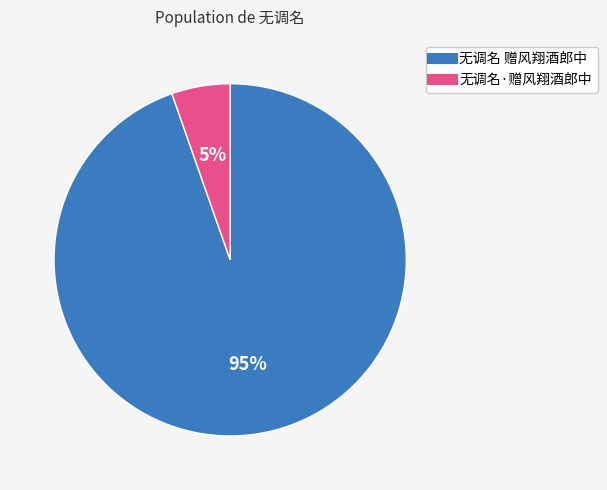

To the nearest percent, what percentage of the pie is 无调名 赠风翔酒郎中?

95%